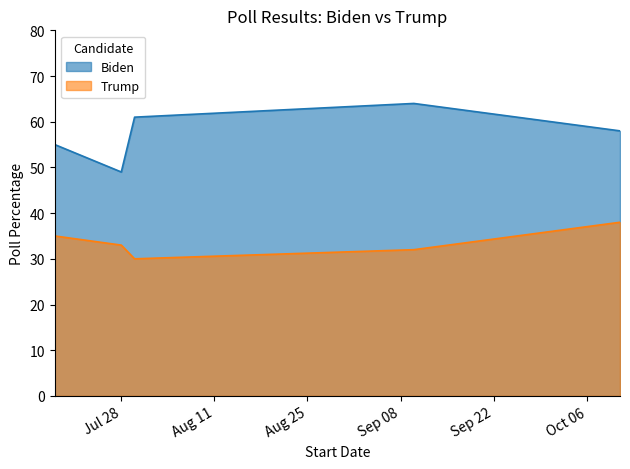

What is the difference between the maximum and minimum values in the Biden series?

15